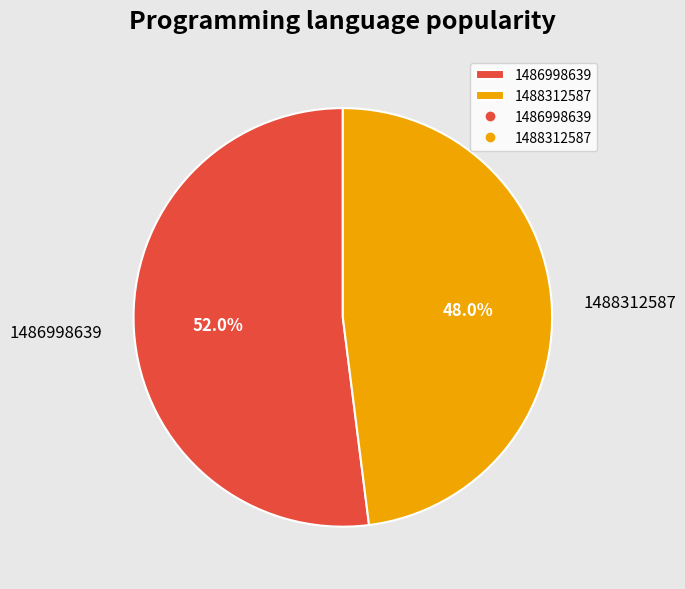

What is the ratio of the value at 1488312587 to the value at 1486998639?

0.9